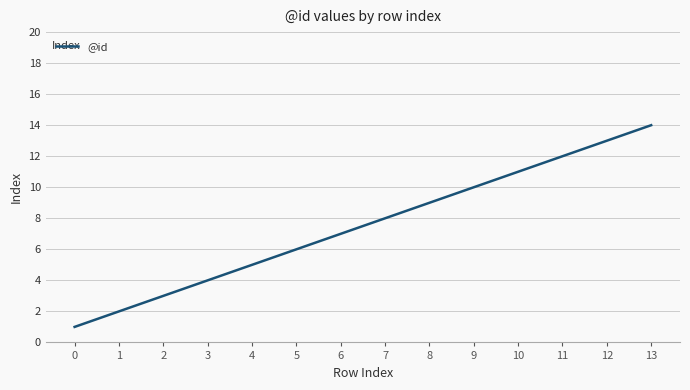

Approximately how many times larger is the value at 3 compared to 9?

0.4